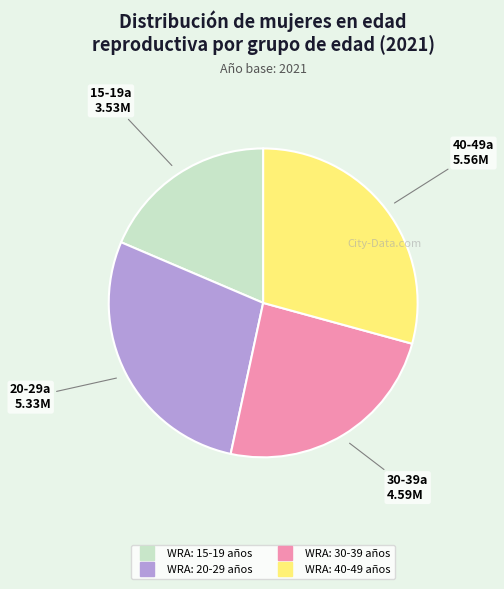

True or false: WRA: 40-49 años accounts for 29% of the total.

True